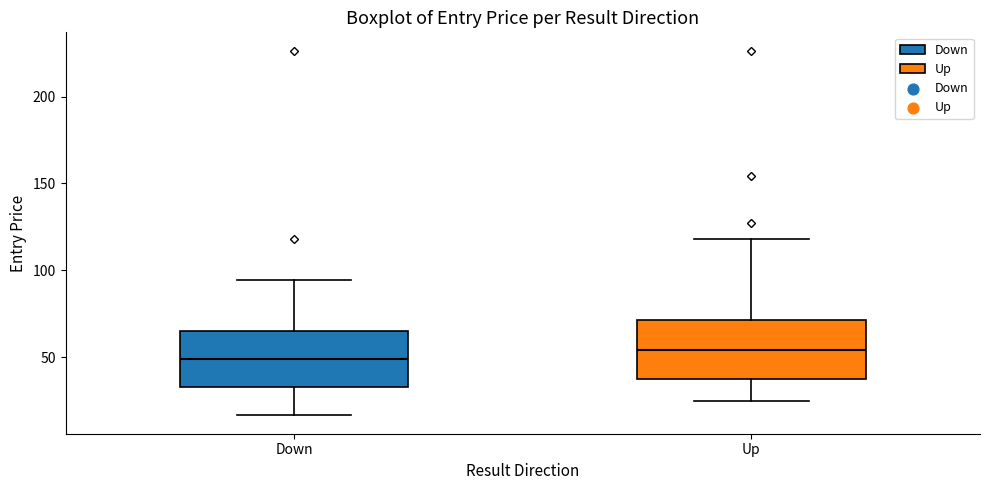

Reading left to right, transcribe this box plot: for each box, give where its median line is, the range the box spans, and where its two whiskers end, as read against the y-axis. The values are not printed on the chart, so give them approximately, as read against the axis.

Down: median 50, box 35 to 65, whiskers 15 to 95
Up: median 55, box 40 to 70, whiskers 25 to 120